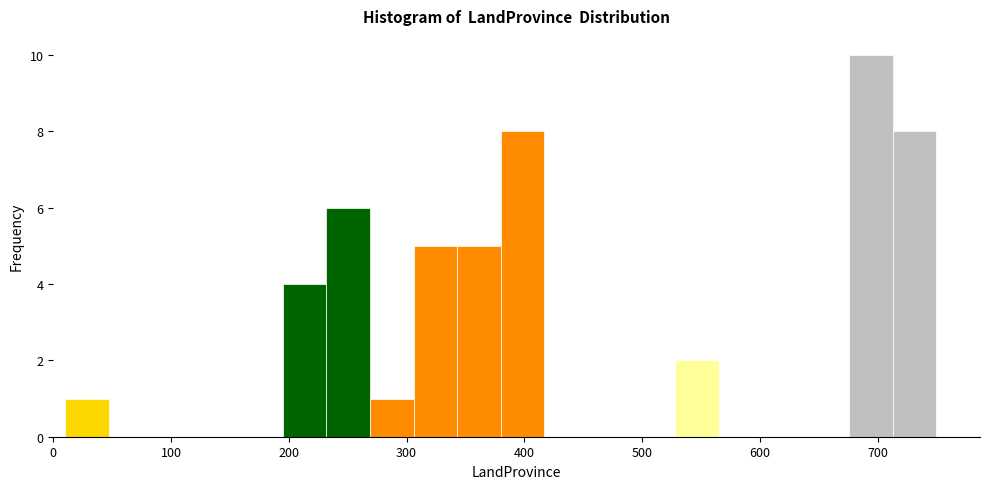

Read against the x-axis, roughly where is the centre of the tallest bar?

690